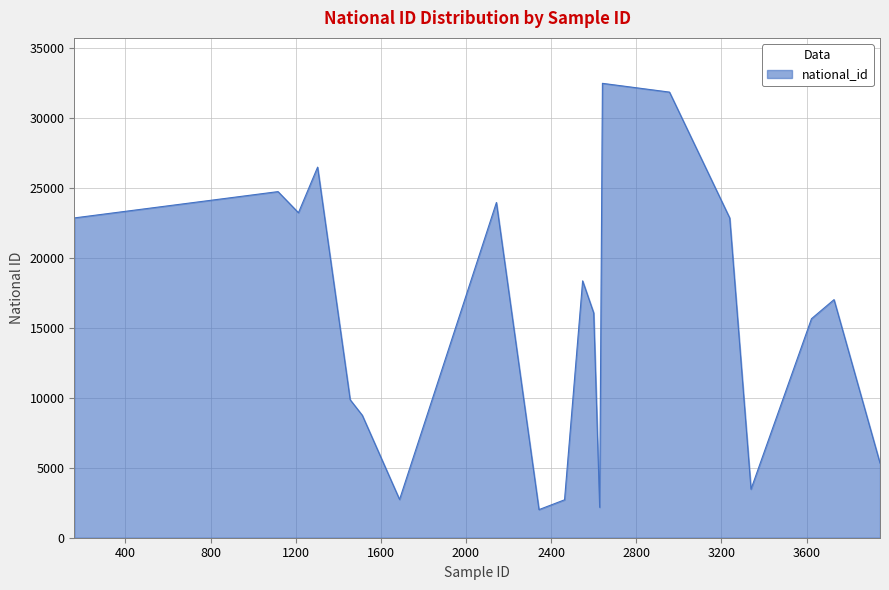

What is the greatest value displayed?

32501